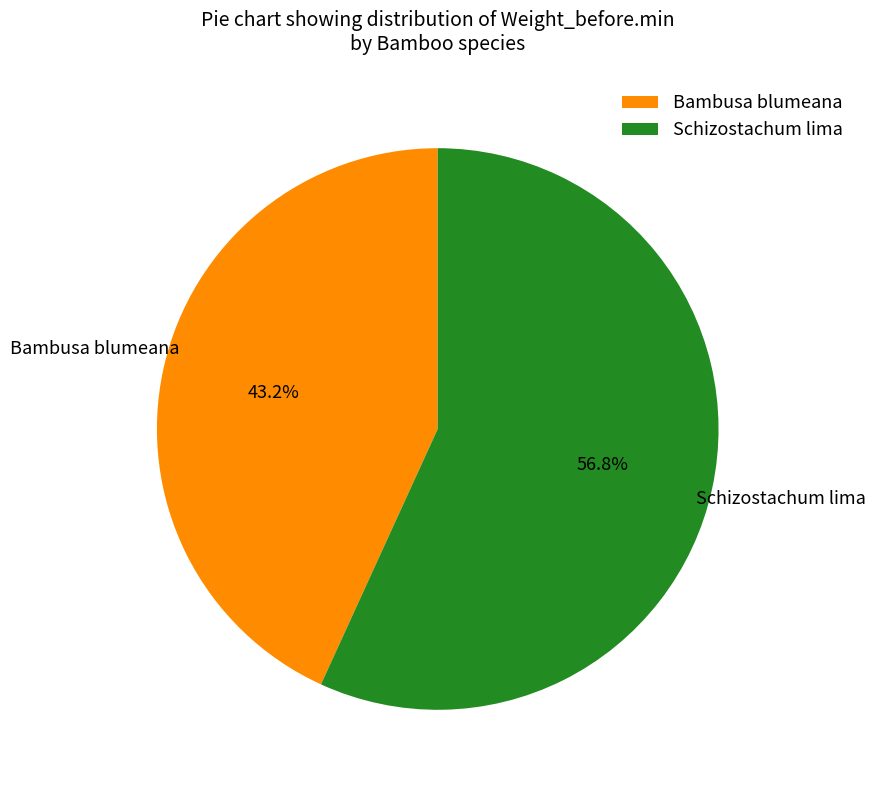

Approximately how many times larger is the value at Bambusa blumeana compared to Schizostachum lima?

0.8